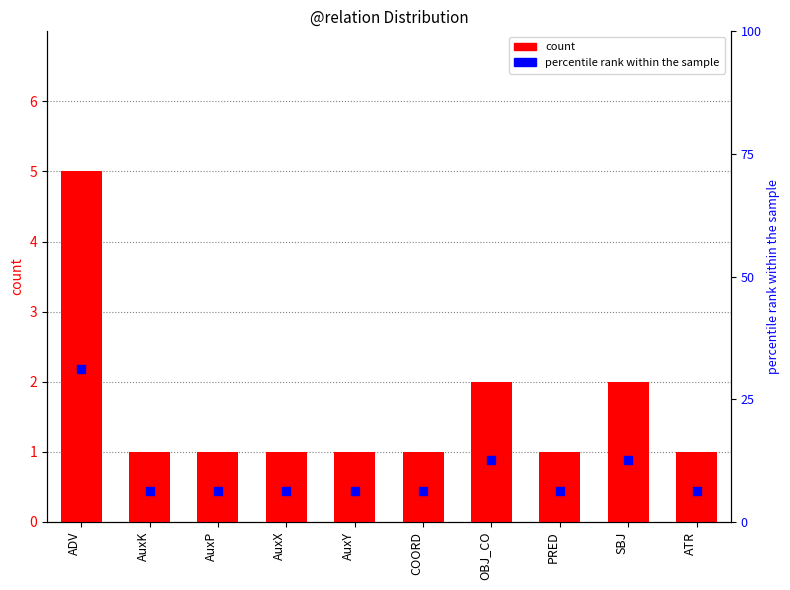

Which series has the largest total across all categories?

percentile rank within the sample